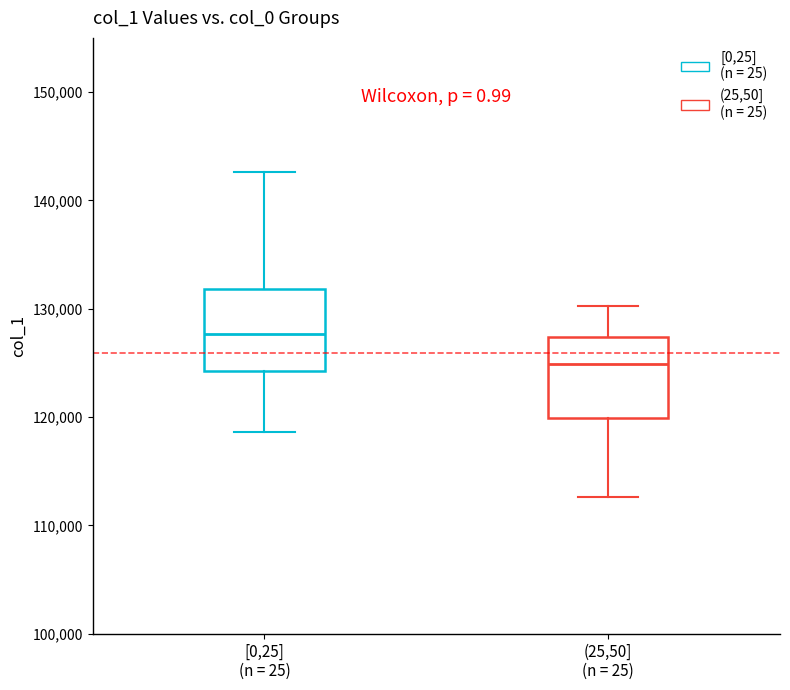

Reading left to right, transcribe this box plot: for each box, give where its median line is, the range the box spans, and where its two whiskers end, as read against the y-axis. The values are not printed on the chart, so give them approximately, as read against the axis.

[0,25] (n = 25): median 128000, box 124000 to 132000, whiskers 119000 to 143000
(25,50] (n = 25): median 125000, box 120000 to 127000, whiskers 113000 to 130000